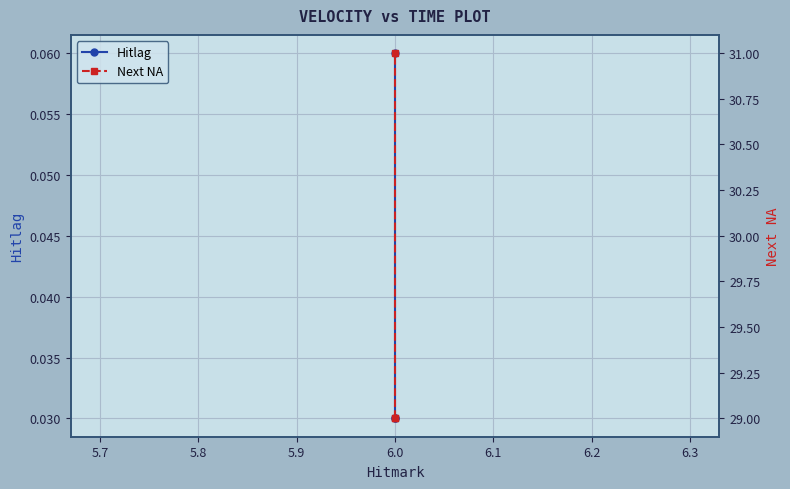

What is the sum of all Hitlag values?

0.1